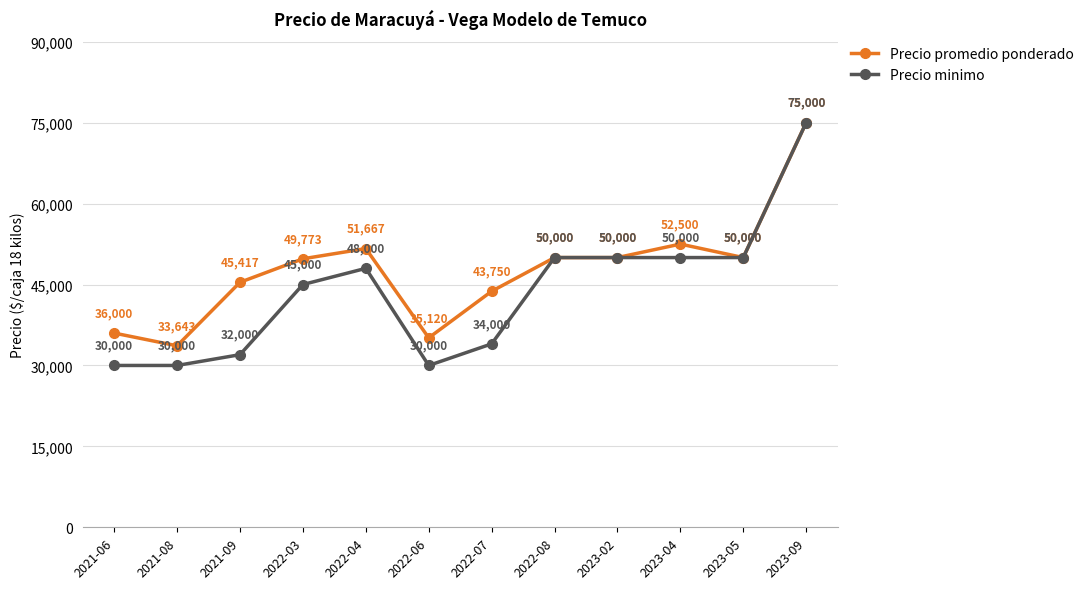

Which series has the largest total across all categories?

Precio promedio ponderado